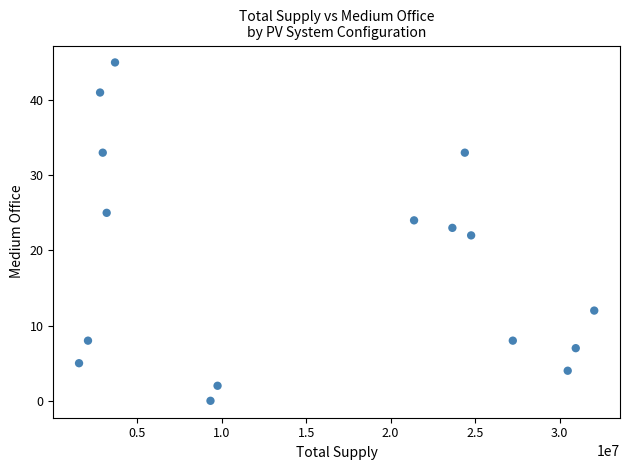

What is the range of Y values (max minus min)?

45